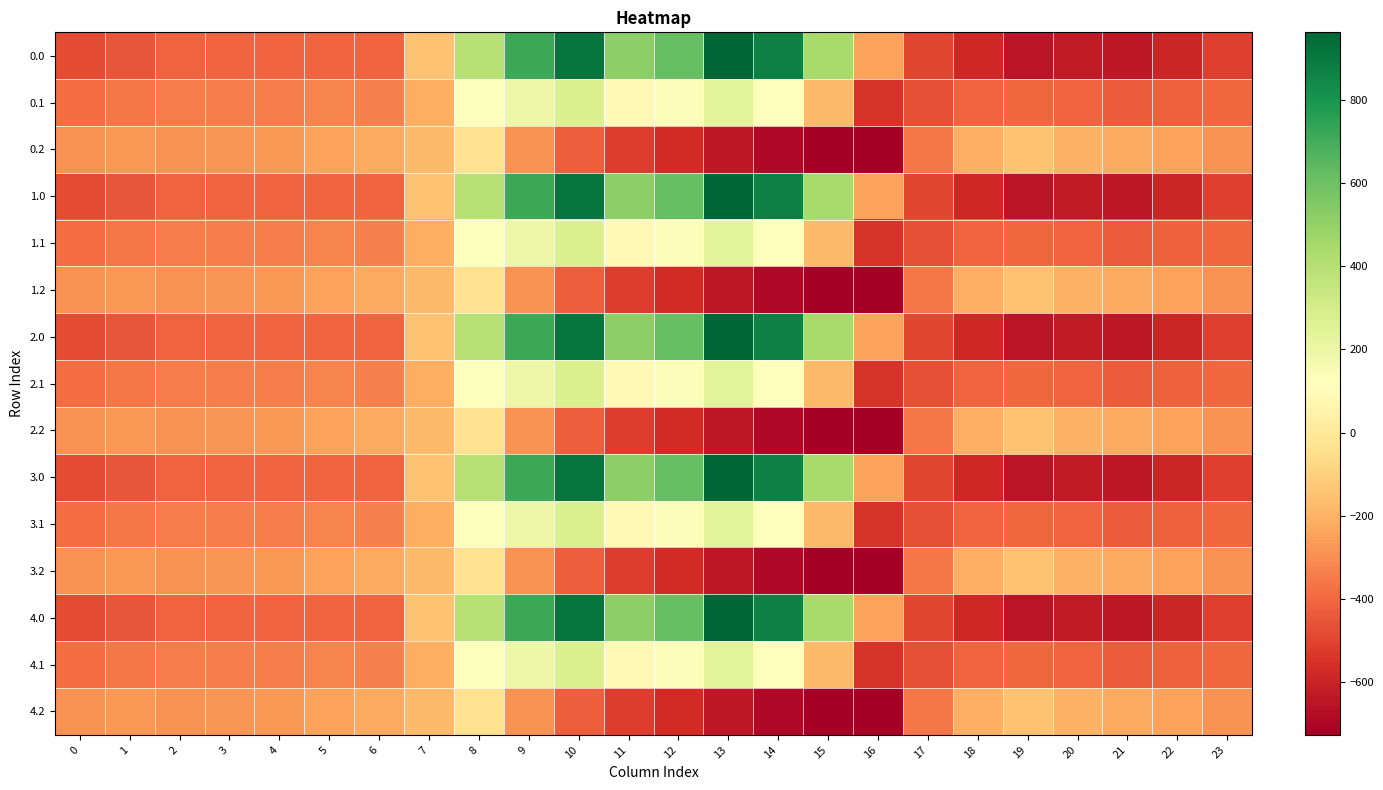

At which category does the chart reach its peak across all series?

13